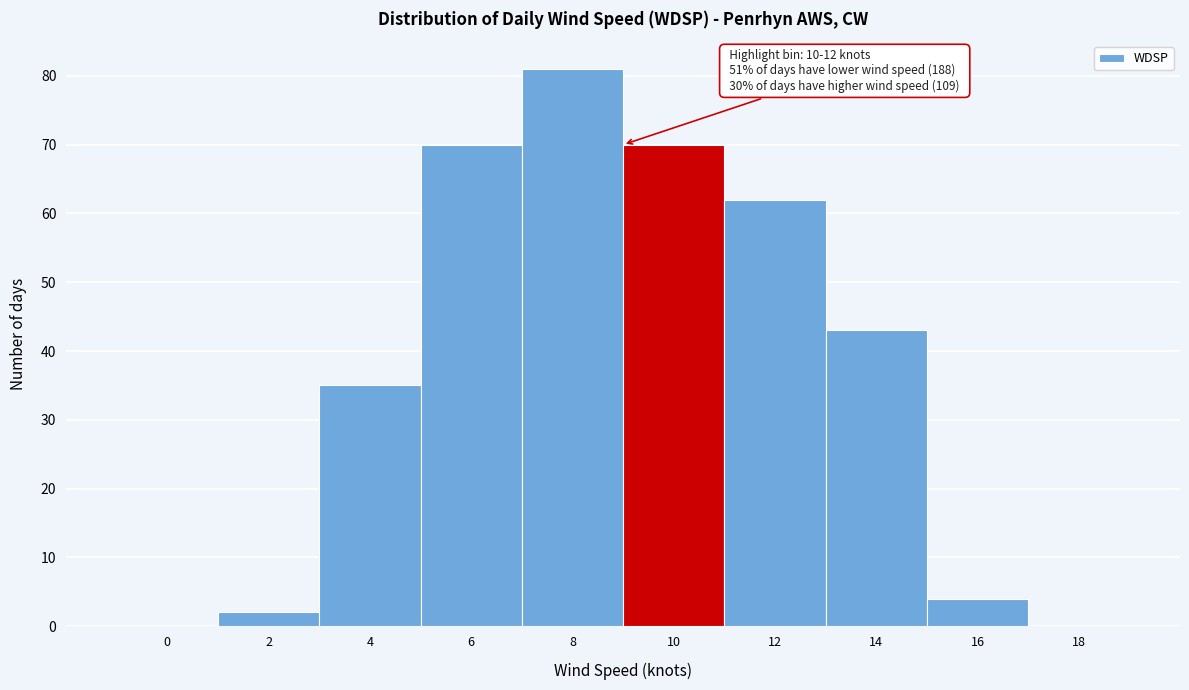

Reading left to right, list all the values displayed in this chart.

0=0	2=2	4=35	6=70	8=81	10=70	12=62	14=43	16=4	18=0